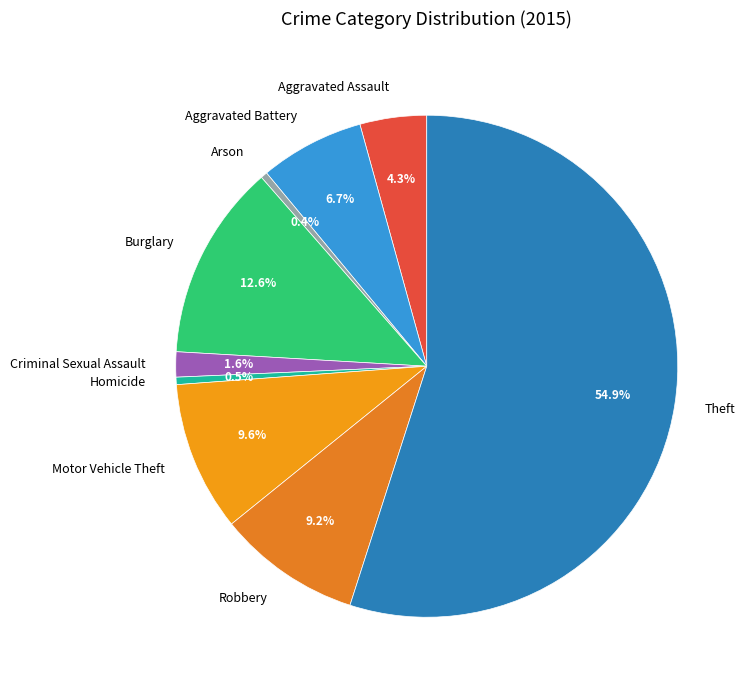

What is the largest slice in the pie chart?

Theft